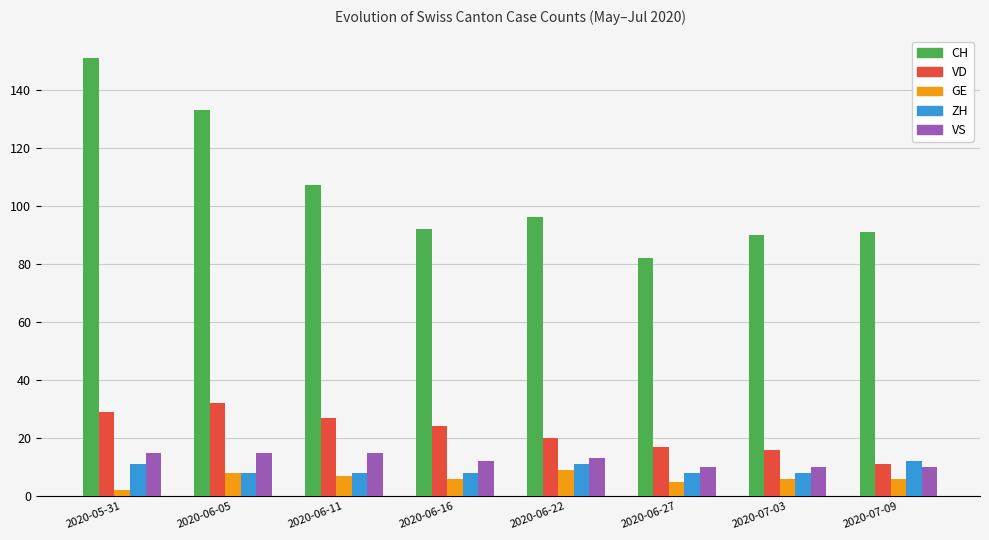

Is the value of GE at 2020-05-31 greater than the value of CH at 2020-05-31?

No